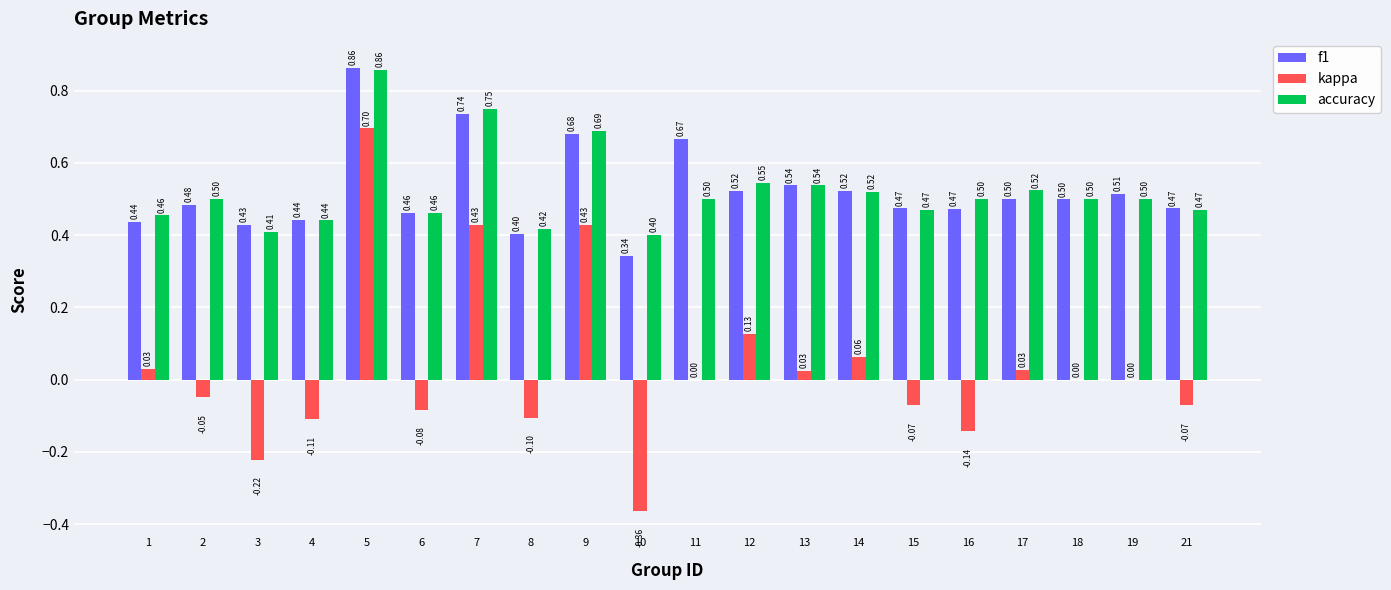

What is the total value across all series at 5?

2.4